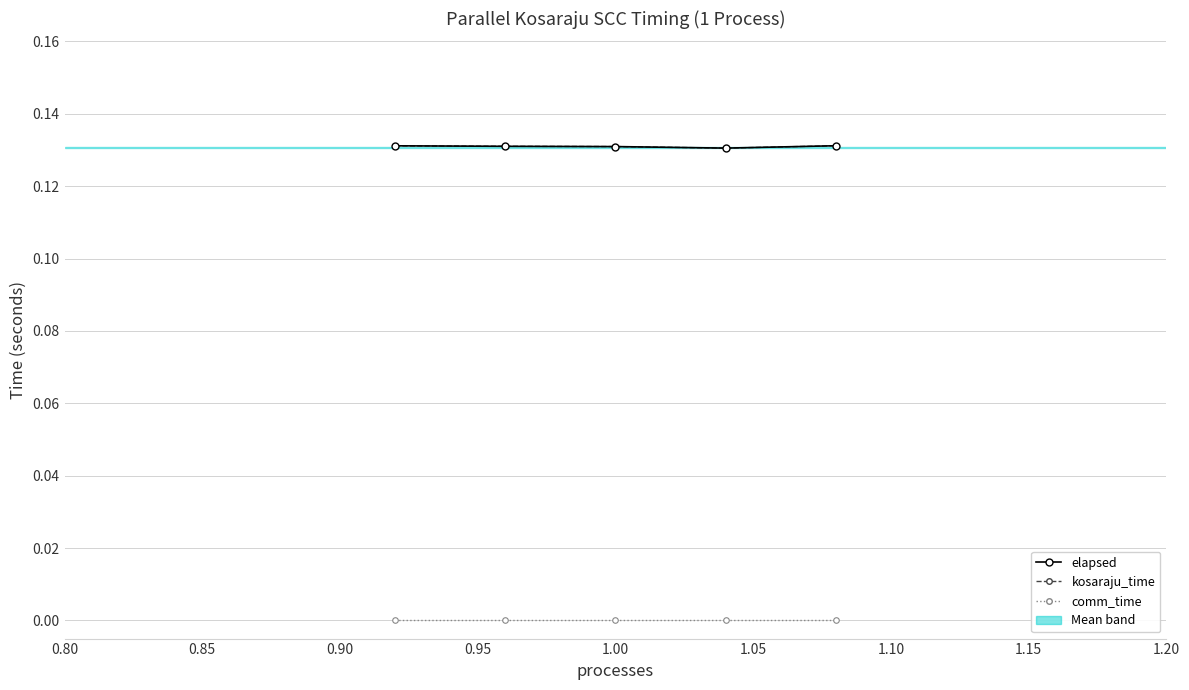

Which series has the widest spread of values?

elapsed